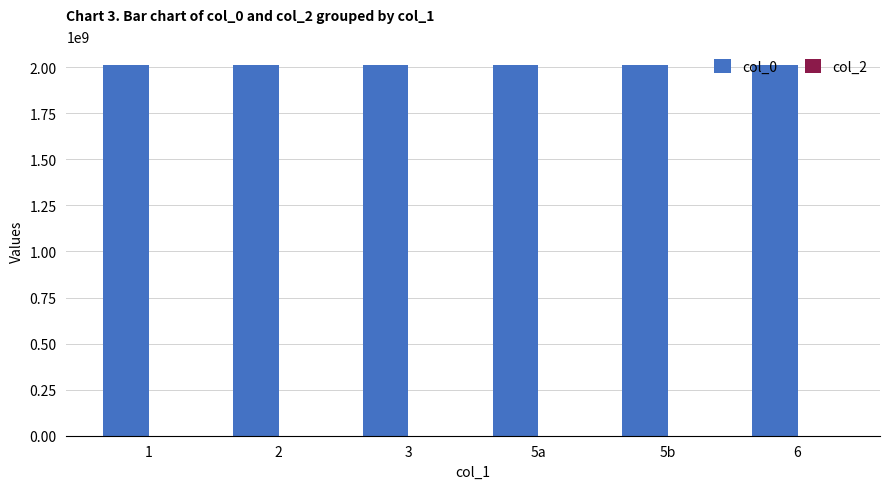

The value of col_0 at 2 is 2013081211. True or false?

True